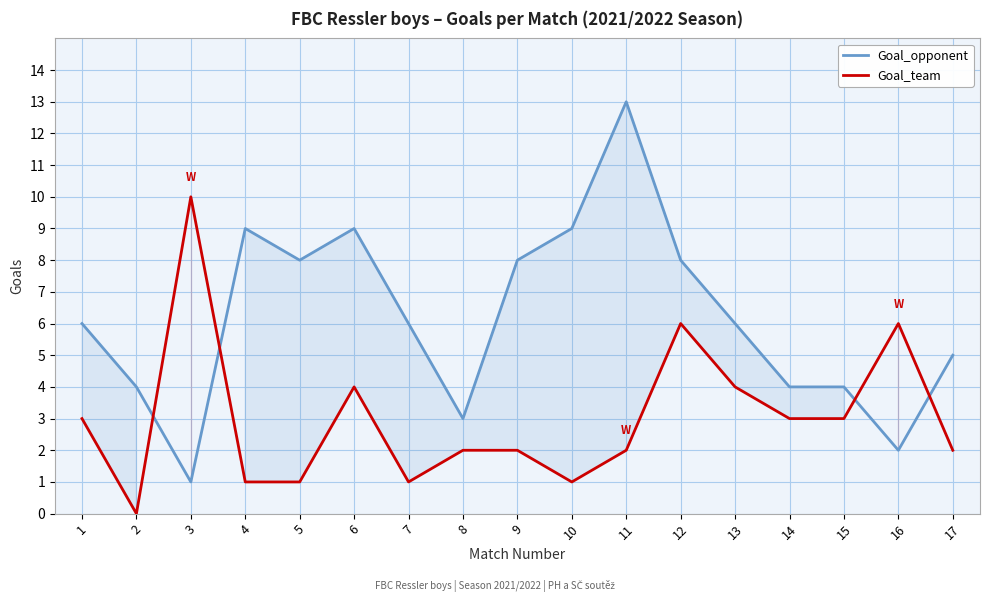

How many lines are shown in the chart?

2